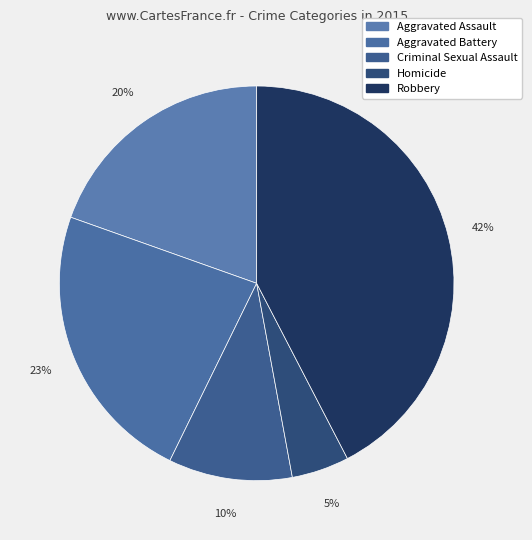

What percentage is the Aggravated Battery slice, to the nearest percent?

23%